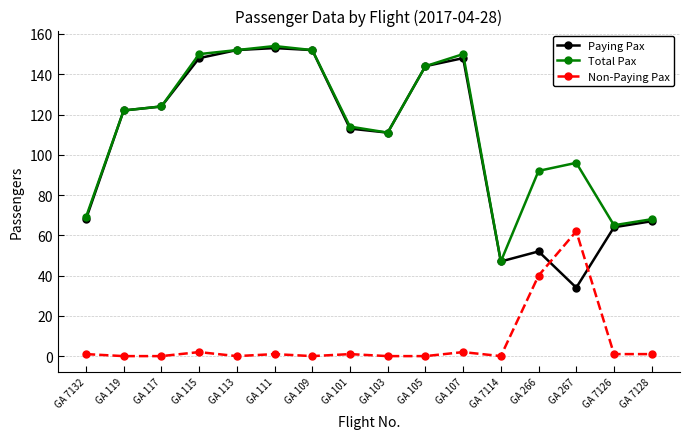

True or false: Paying Pax has more than 2 interior local peaks.

True